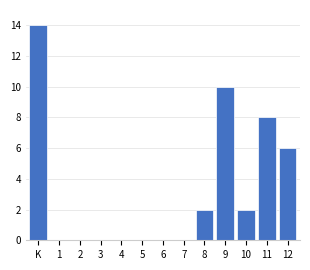

Reading right to left, list all the values displayed in this chart.

12=6	11=8	10=2	9=10	8=2	7=0	6=0	5=0	4=0	3=0	2=0	1=0	K=14